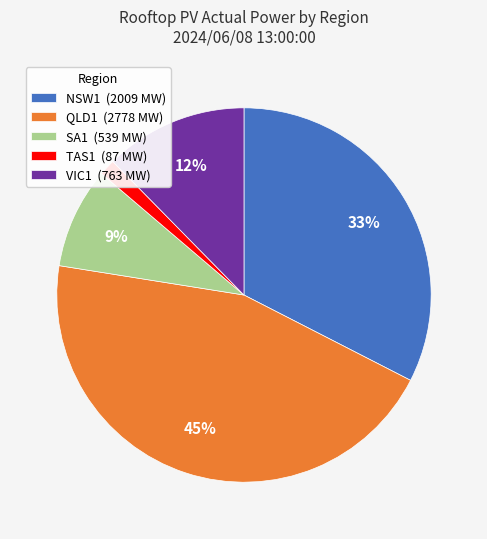

What is the smallest slice in the pie chart?

TAS1